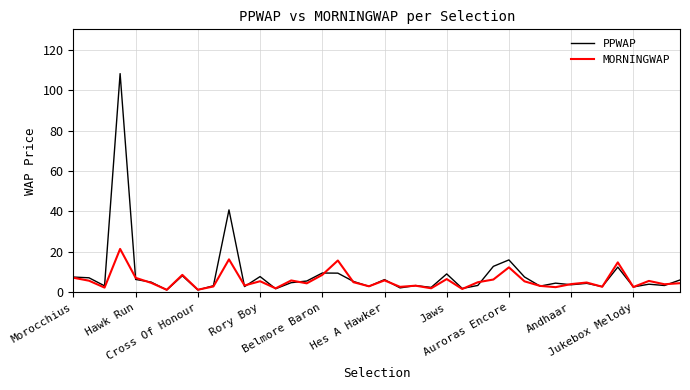

List the series in order of their peak value, lowest first.

MORNINGWAP, PPWAP